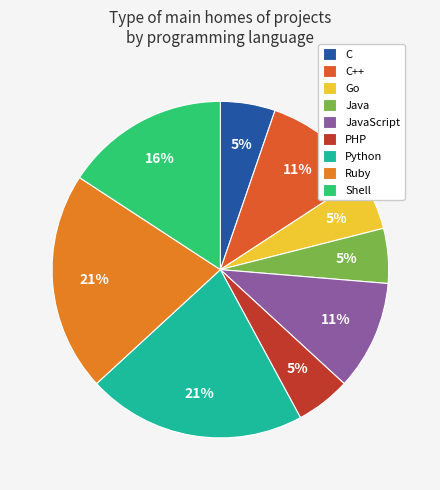

To the nearest percent, what portion does C++ represent?

11%